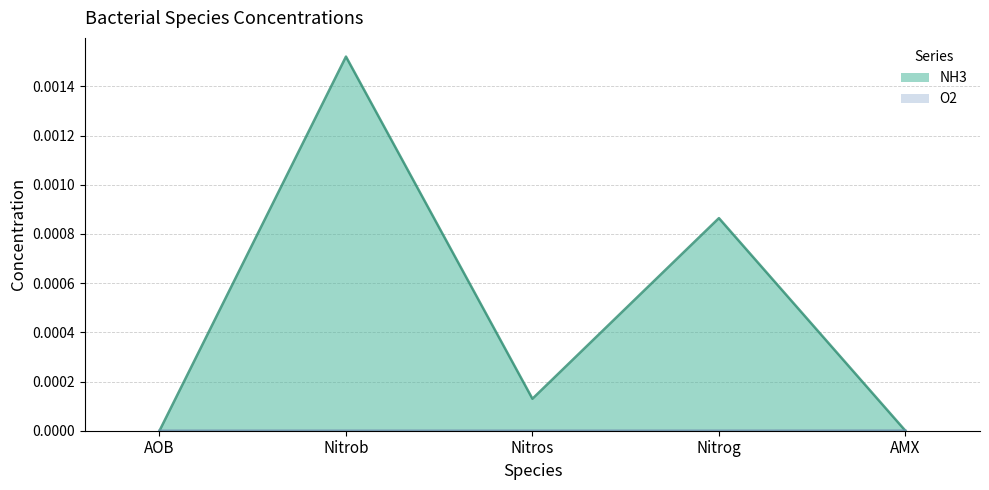

List the labels in order of value, smallest first.

AOB, AMX, Nitros, Nitrog, Nitrob